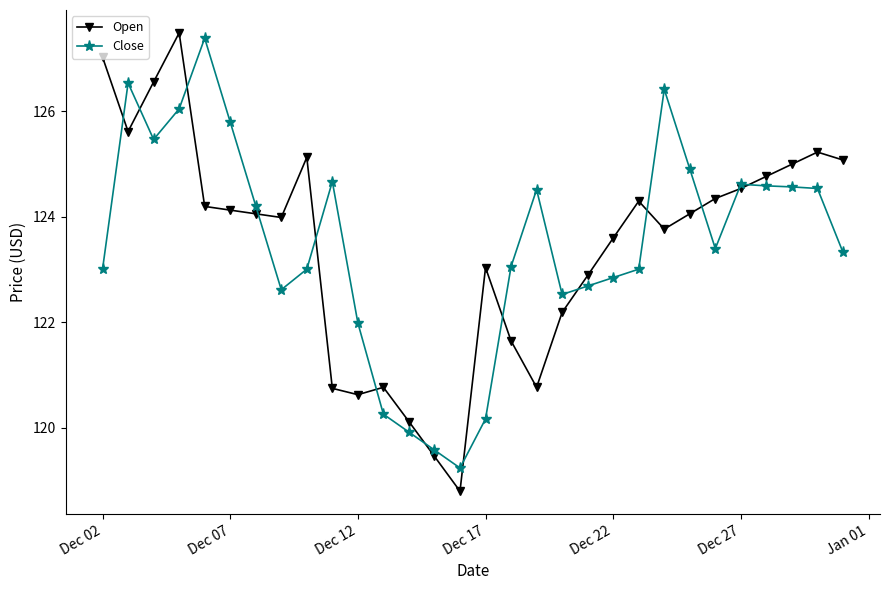

At how many categories does at least one series exceed 121?

26